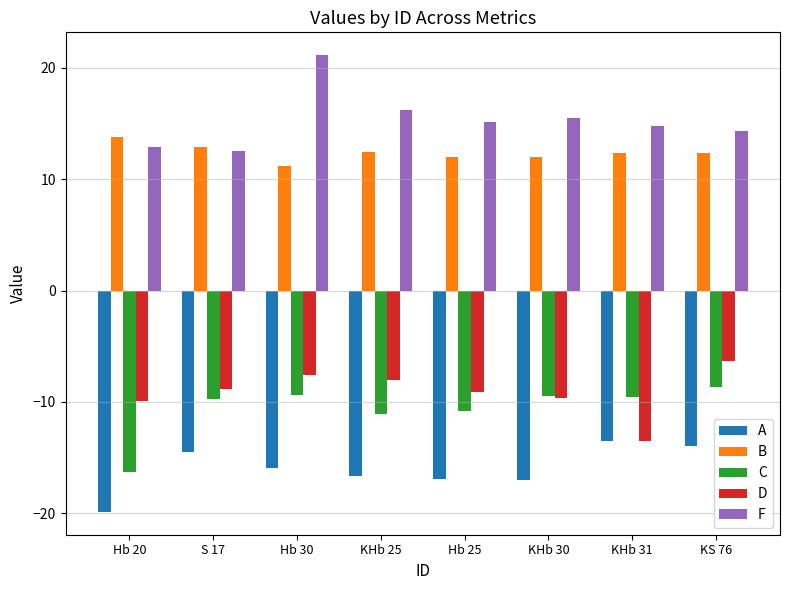

Rank the series by their maximum value, from highest to lowest.

F, B, D, C, A